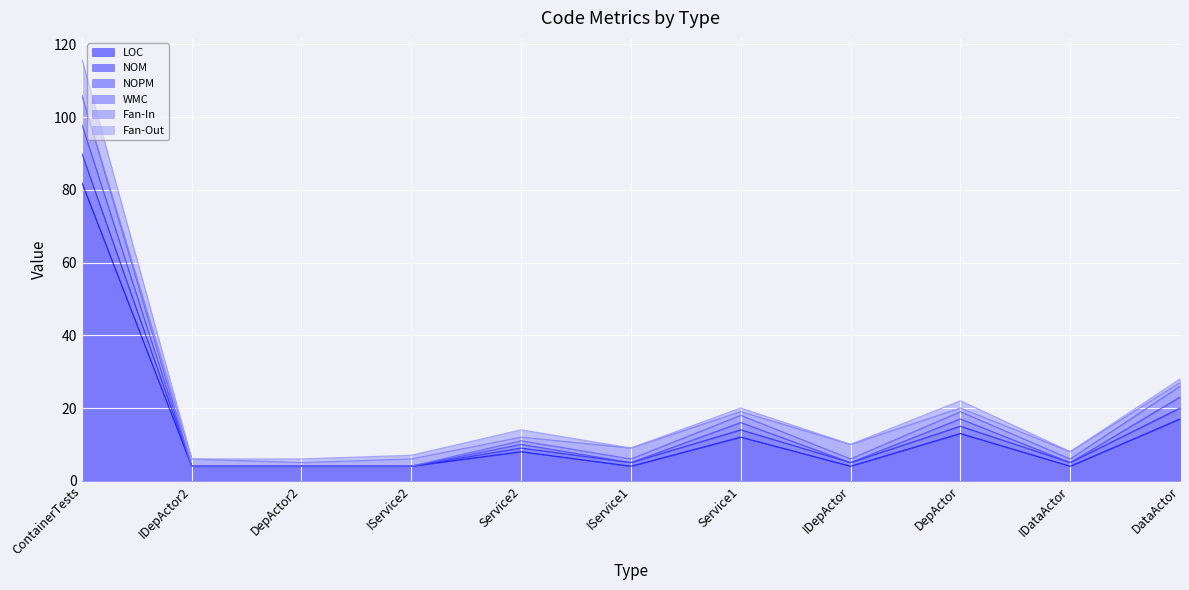

Between which two adjacent categories do Fan-Out and Fan-In first intersect?

ContainerTests and IDepActor2